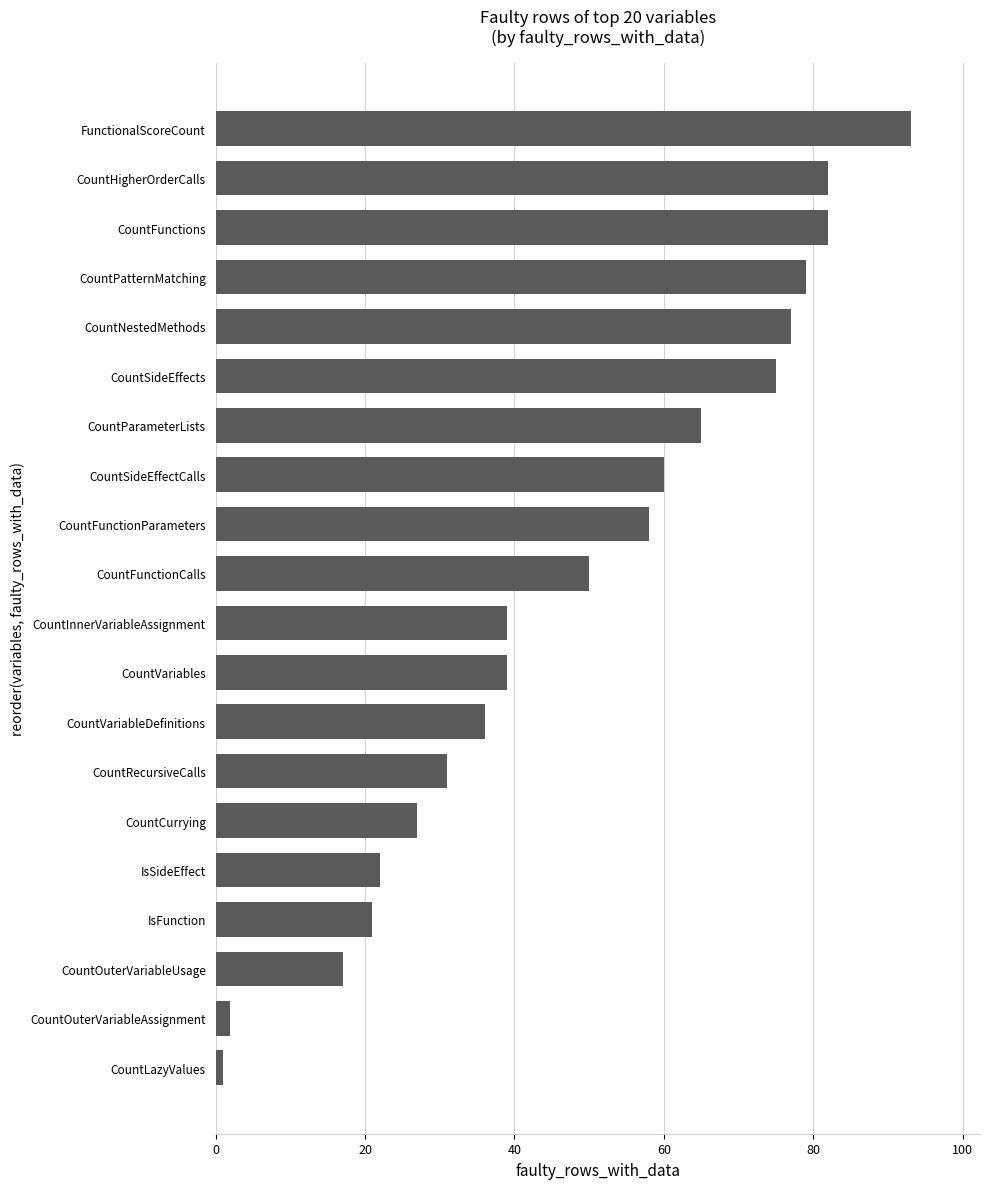

What is the maximum value shown in the chart?

93